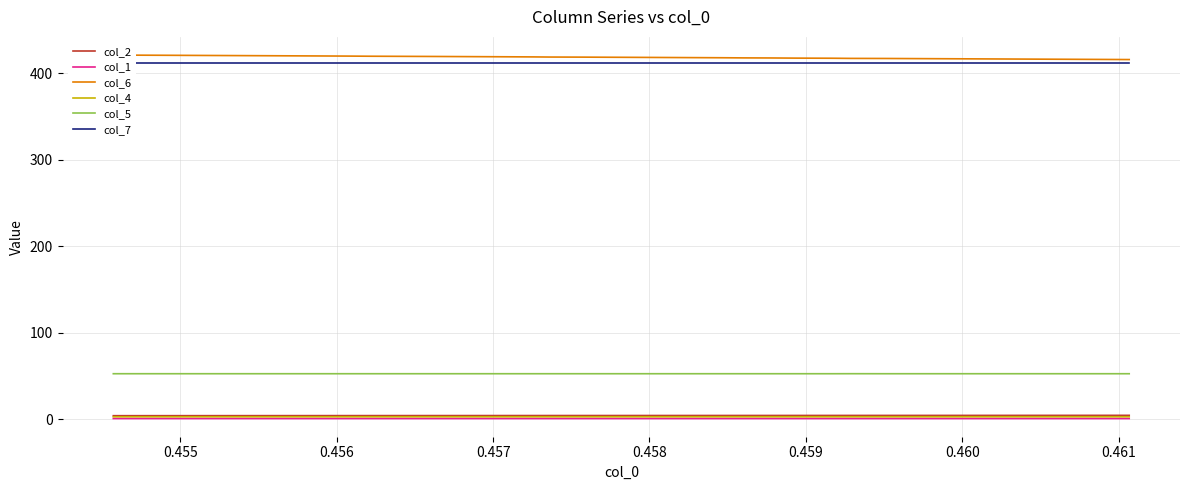

True or false: col_4 and col_5 cross at least once.

False